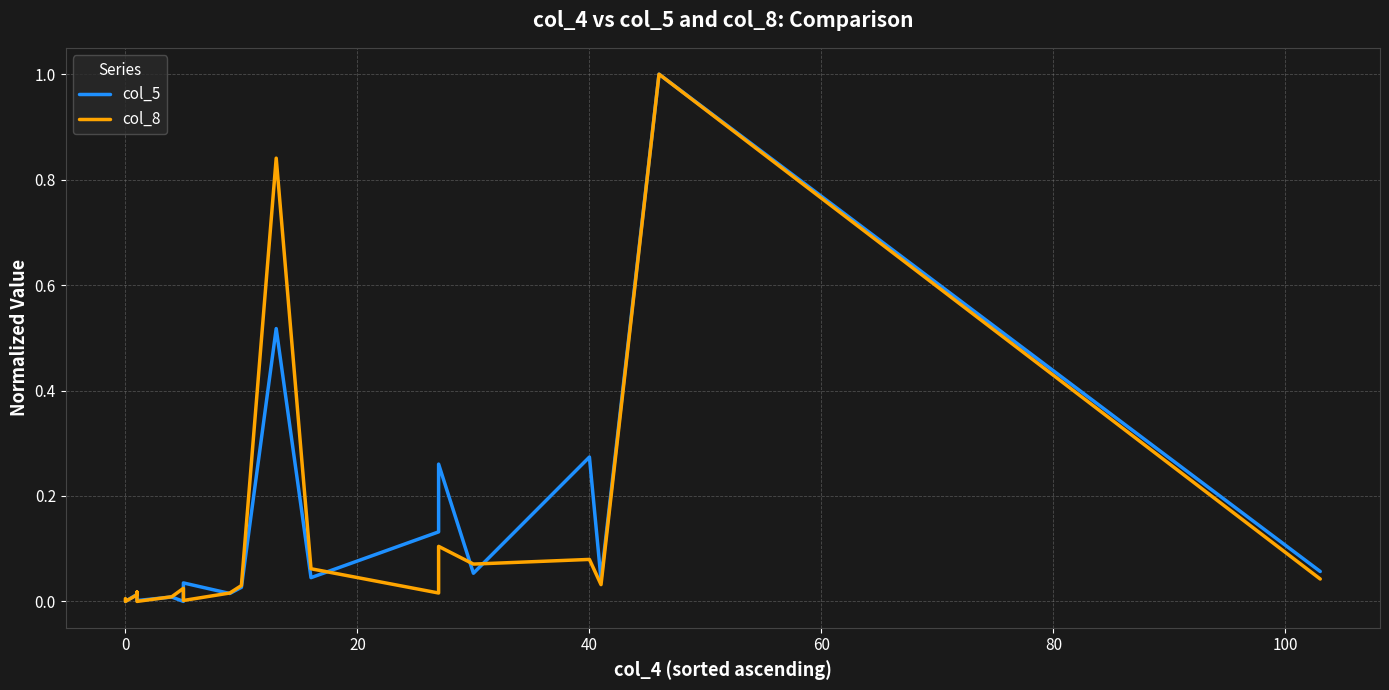

What are all the series names shown in the legend?

col_5, col_8